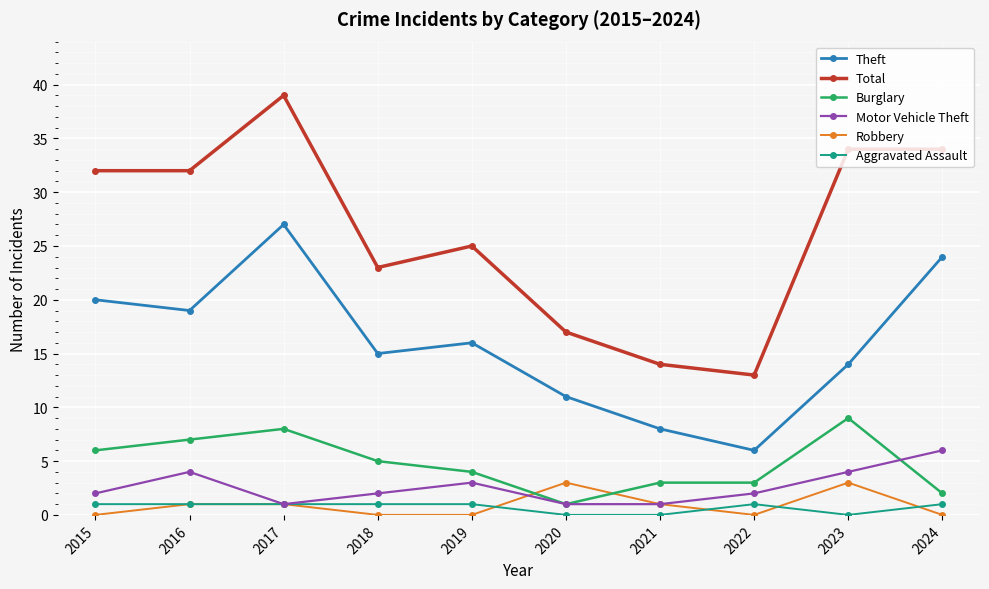

What is the sum of the Robbery values at 2021 and 2023?

4